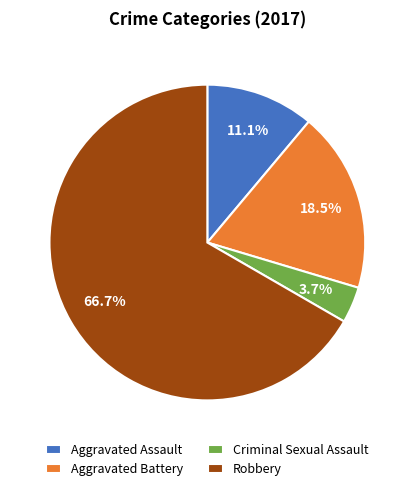

Count the number of slices in the pie.

4